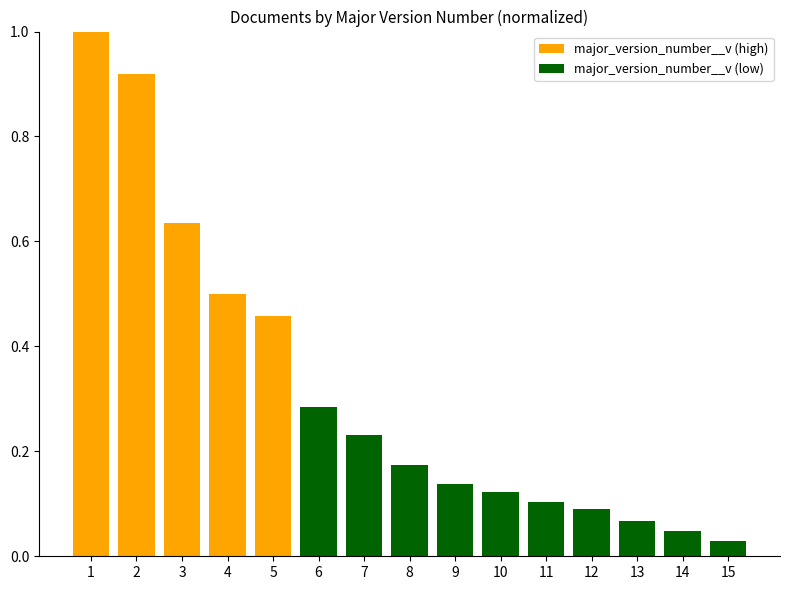

The chart shows a value of 0.1 at 9. True or false?

True